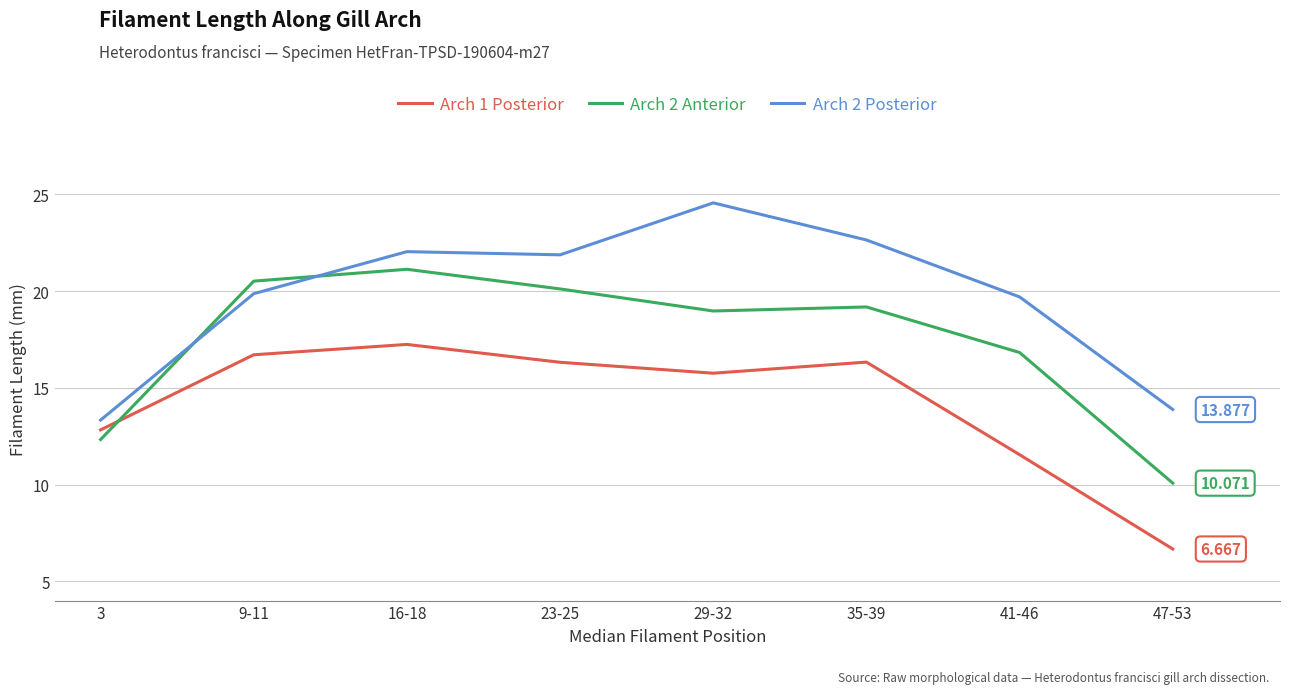

What position from the left is 23-25?

4